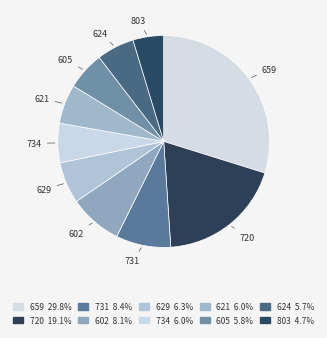

Which slice is the largest?

659